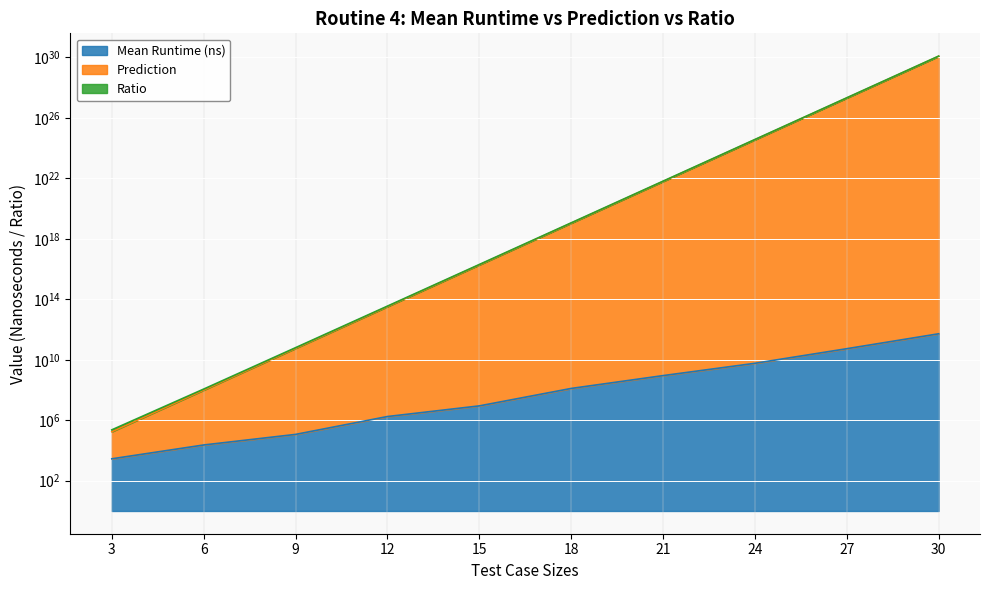

How many values in the Mean Runtime (ns) series exceed 127059711?

4